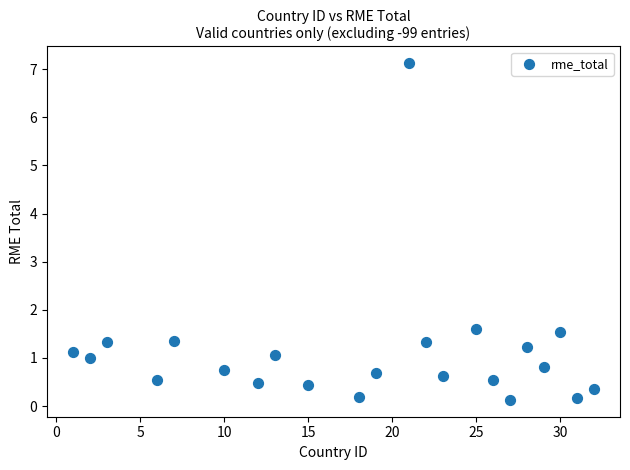

What is the range of Y values (max minus min)?

7.0